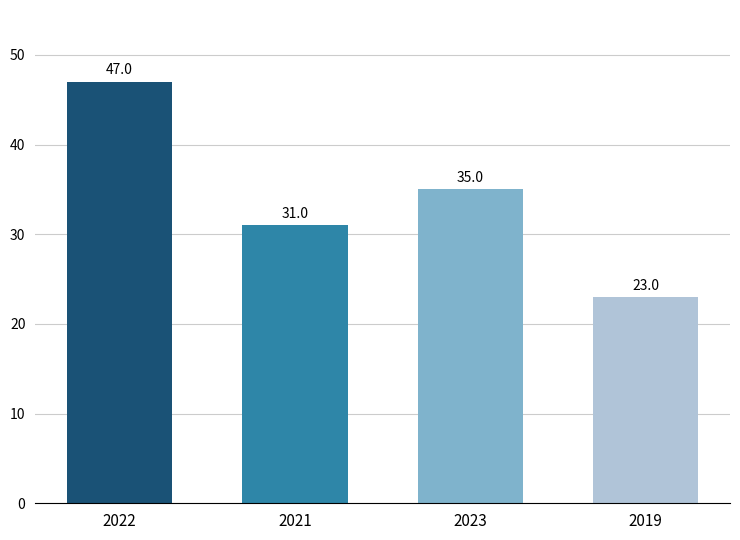

What is the label of the 4th bar from the left?

2019